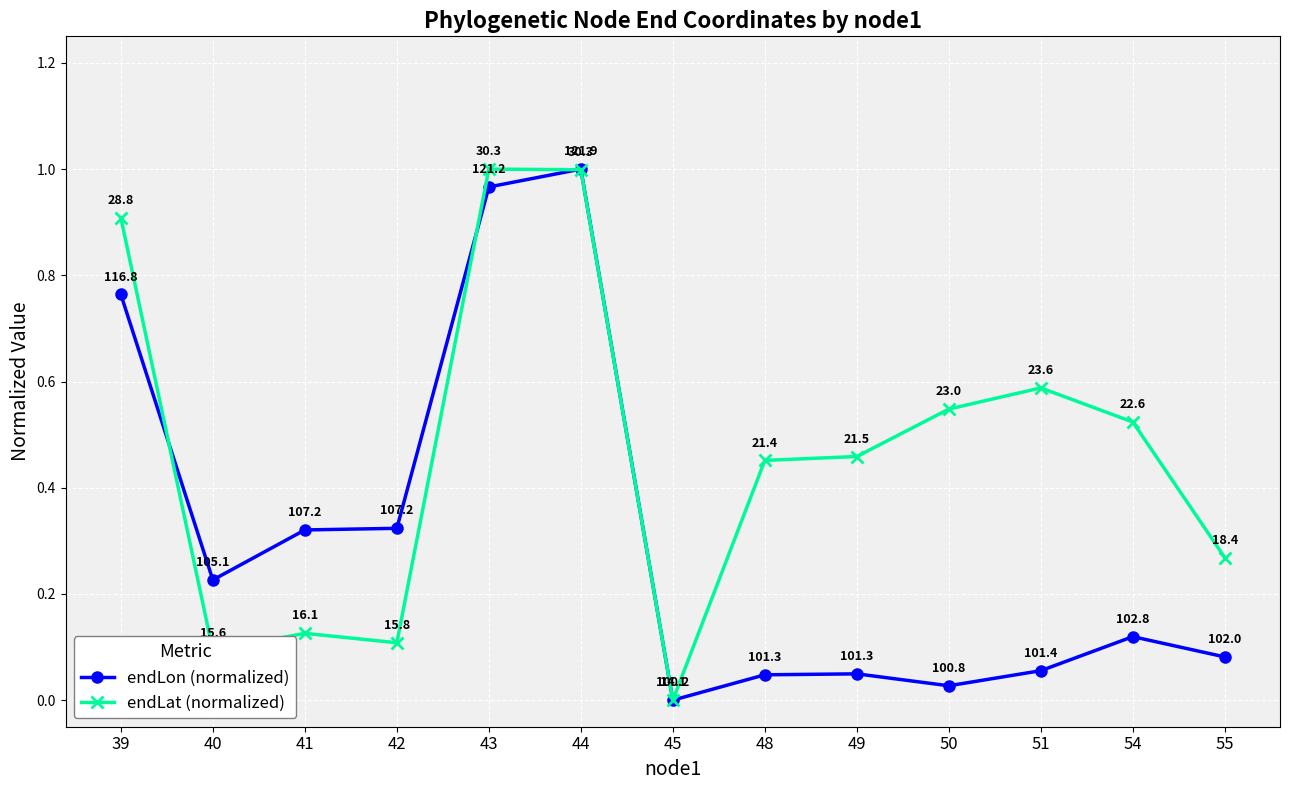

Which series changed the most between 42 and 44?

endLat (normalized)